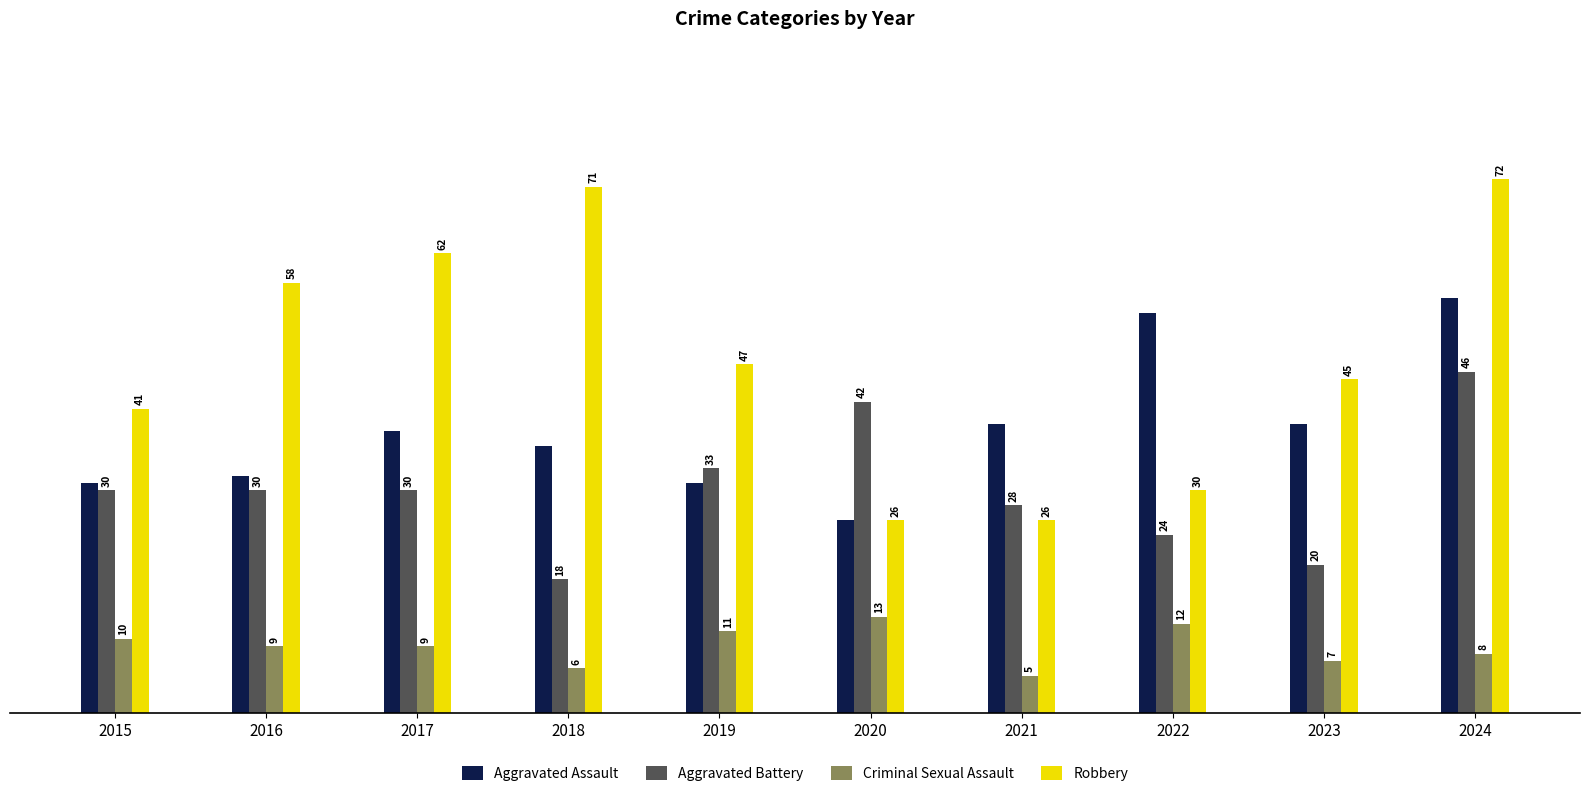

Which series has the largest total across all categories?

Robbery